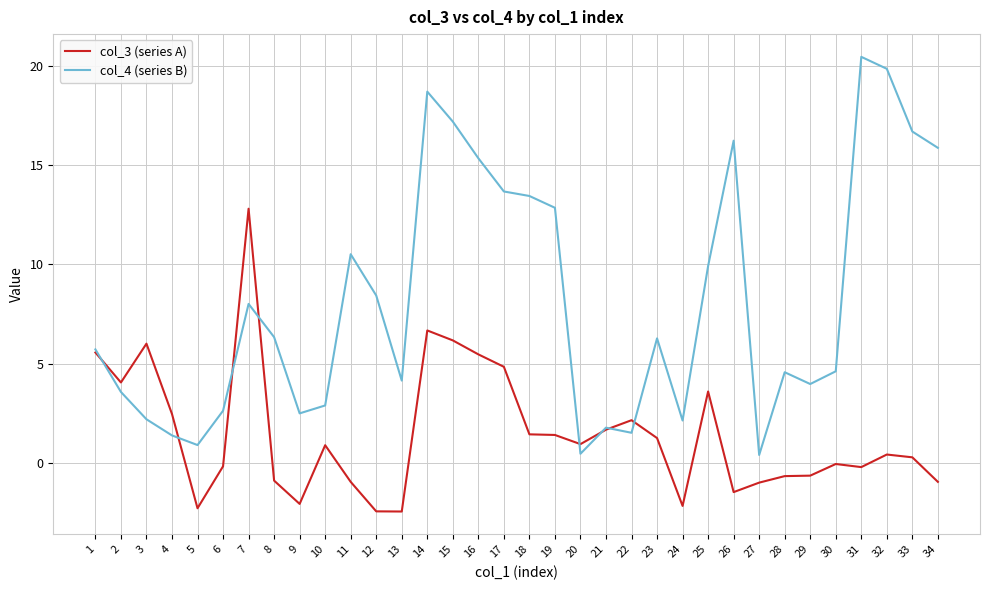

Where does the col_3 (series A) series first go above 0?

1